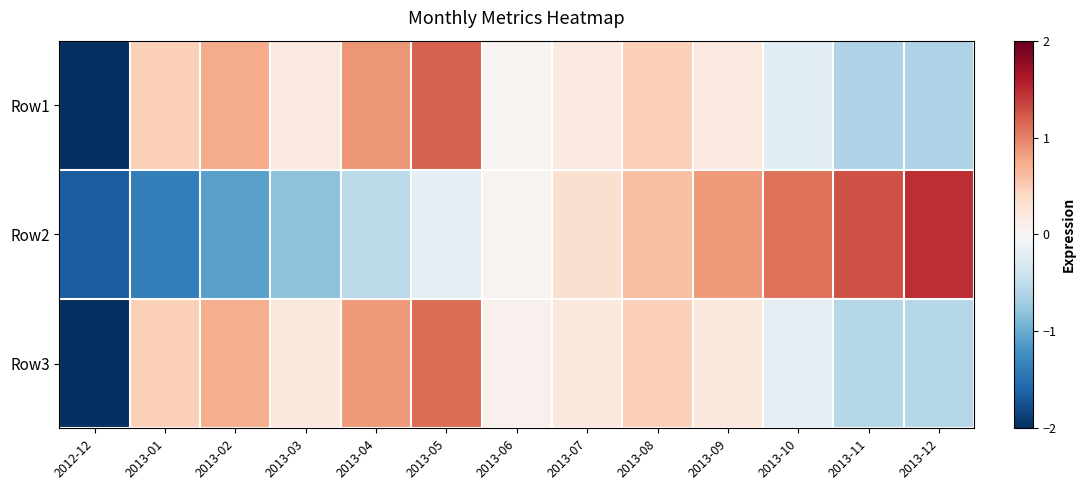

List the series in order of their peak value, highest first.

Row2, Row1, Row3